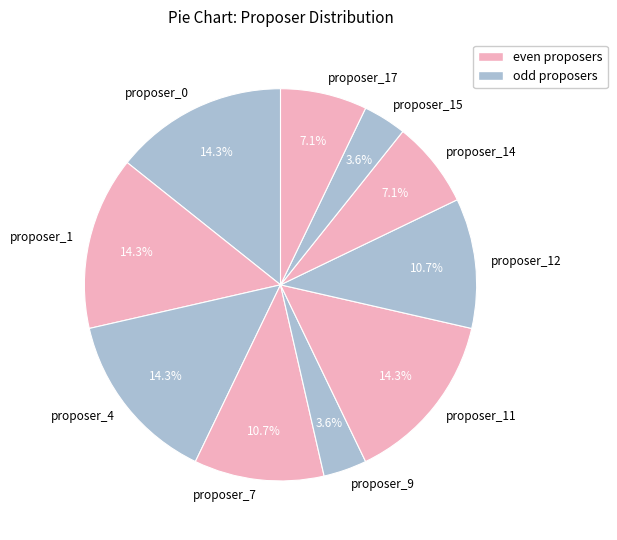

Does proposer_14 represent more than half of the total?

No